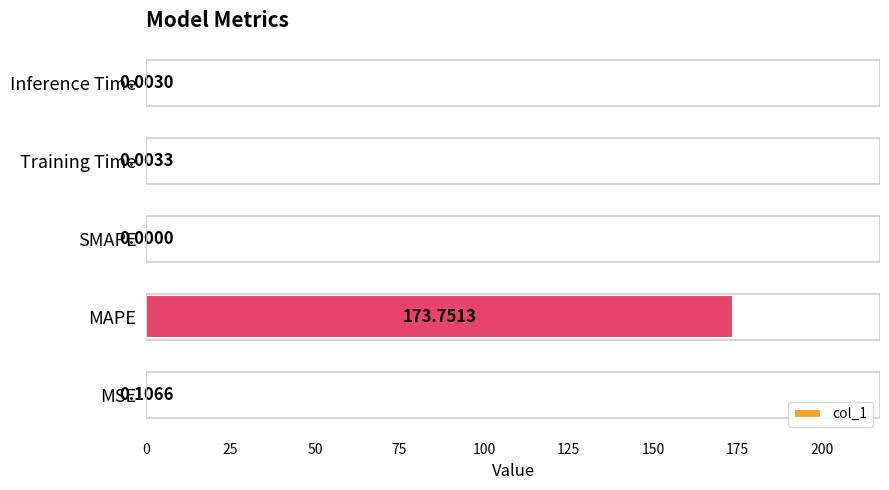

How many distinct data groups are displayed?

1